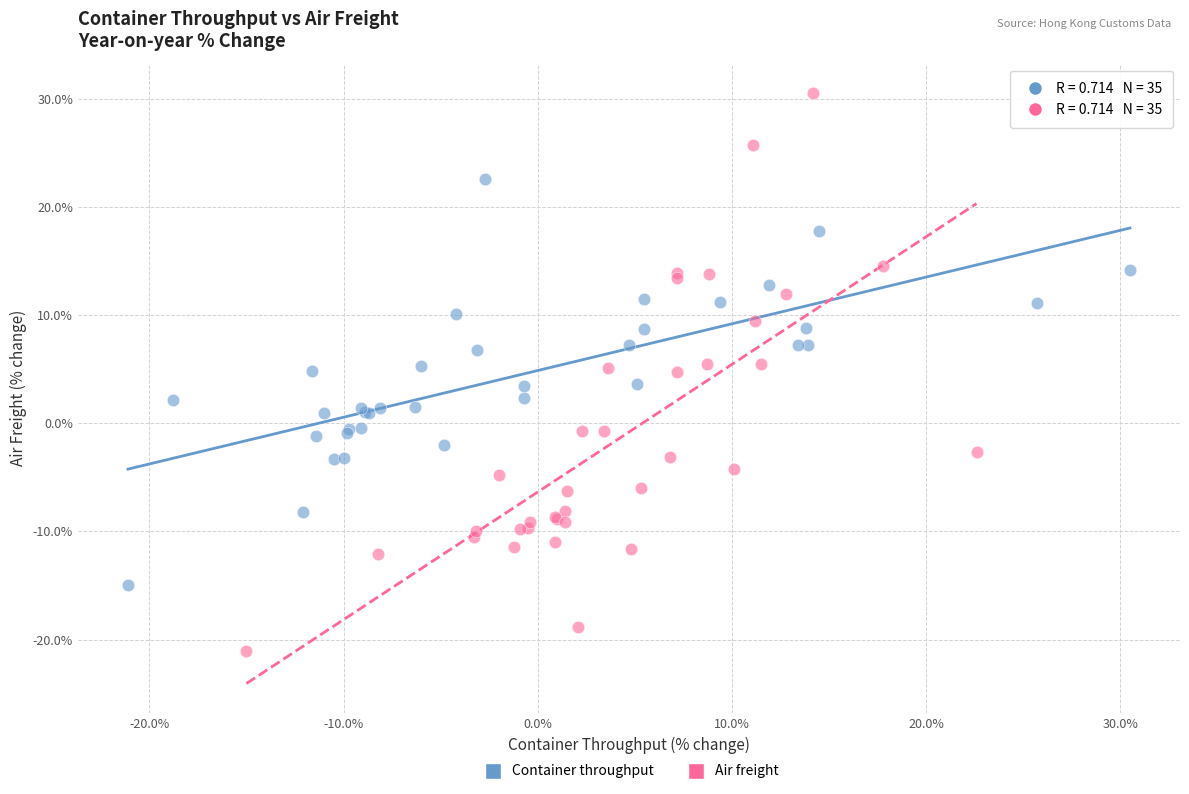

Which series contains the lowest Y value?

Air freight